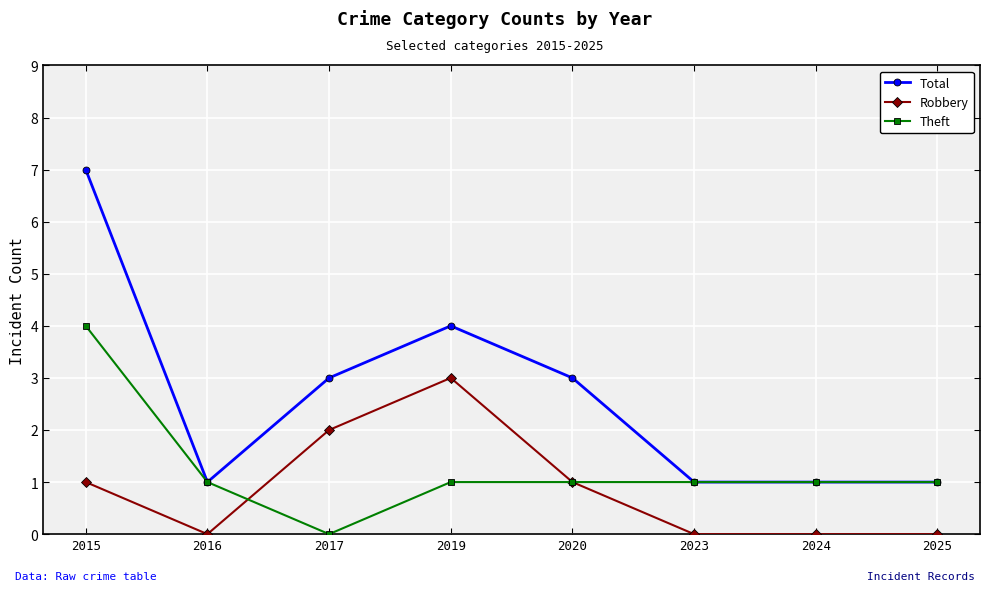

Between which two adjacent categories do Theft and Robbery first intersect?

2016 and 2017